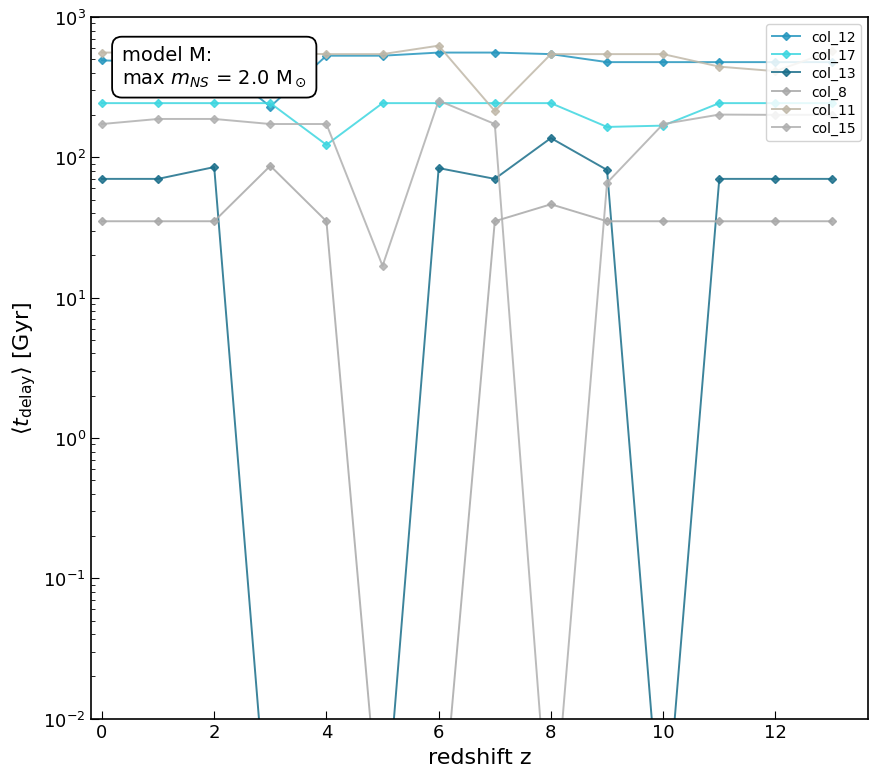

How many values in the col_17 series exceed 243?

11